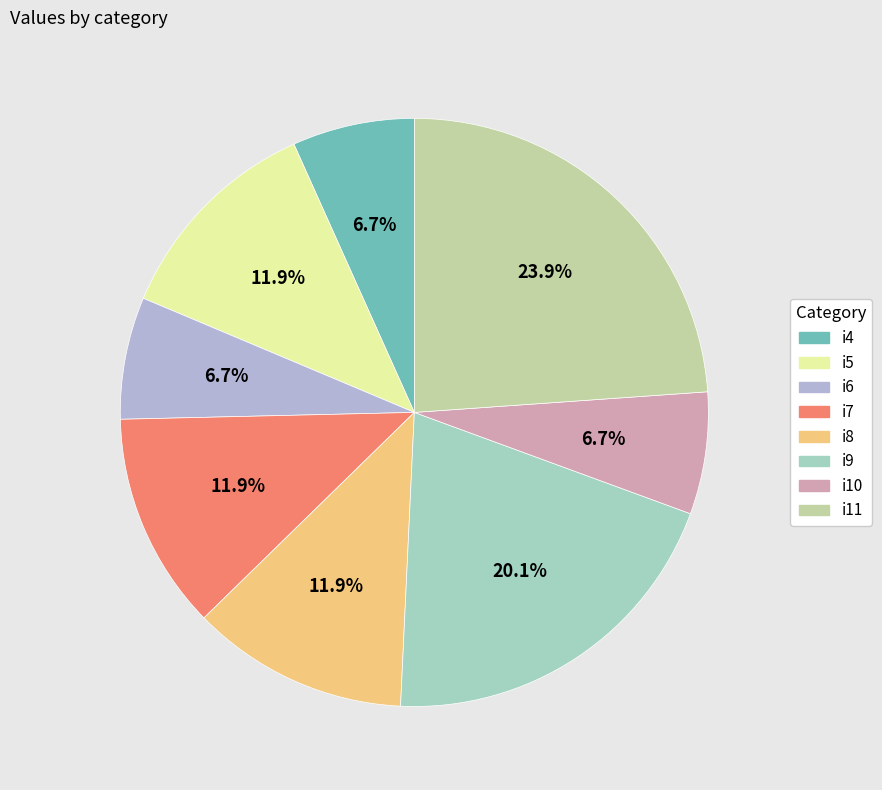

Count the number of slices in the pie.

8